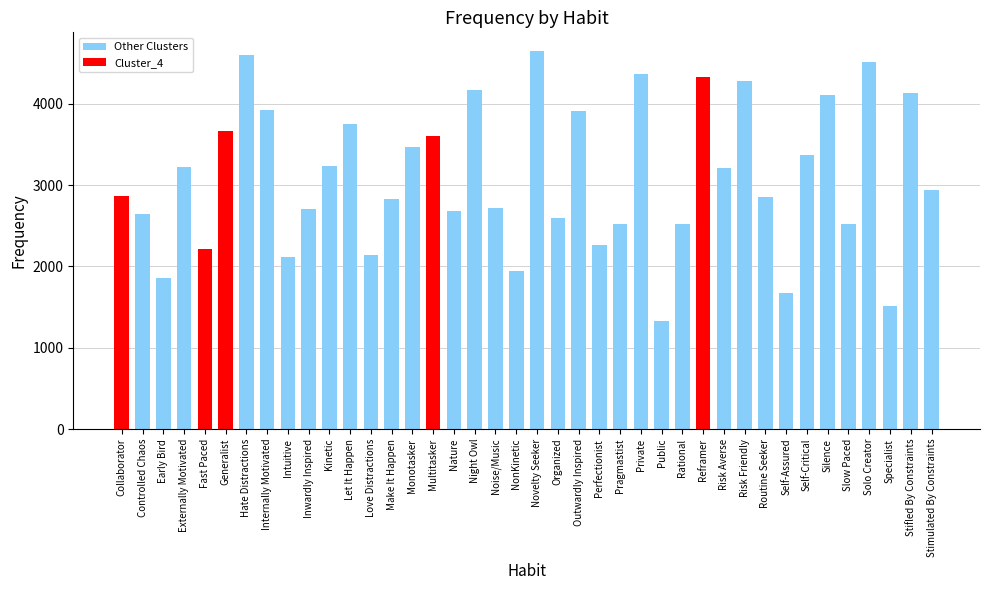

What is the sum of all values?

123965